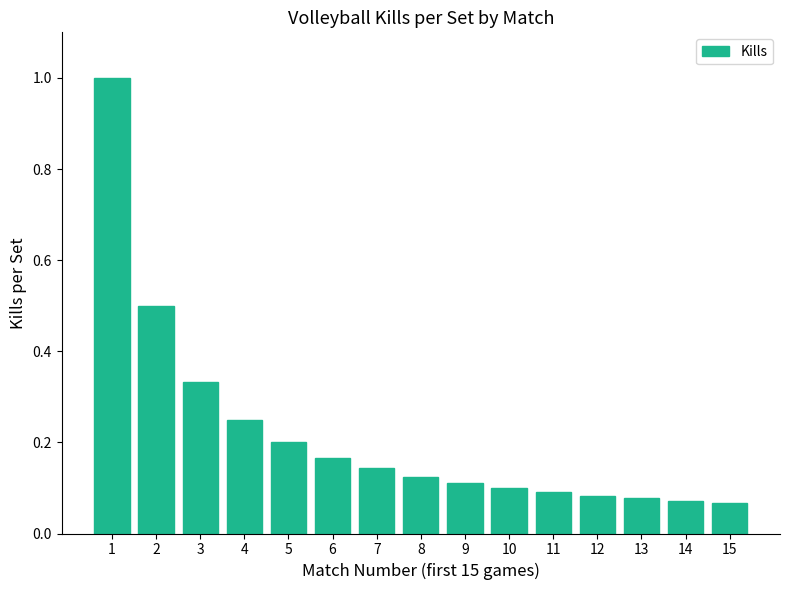

What is the maximum value shown in the chart?

1.0